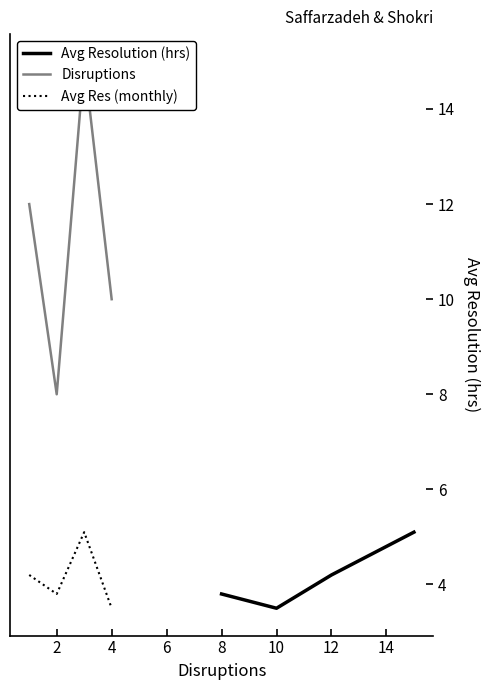

What are all the series names shown in the legend?

Avg Resolution (hrs), Disruptions, Avg Res (monthly)